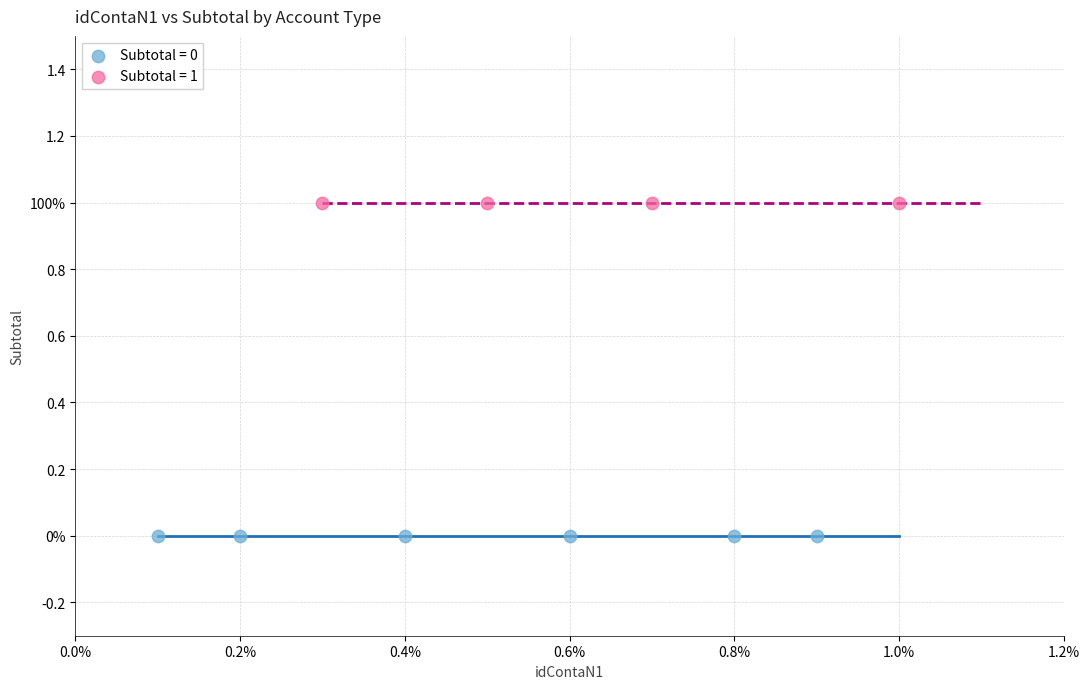

What are all the series names shown in the legend?

Subtotal = 0, Subtotal = 1